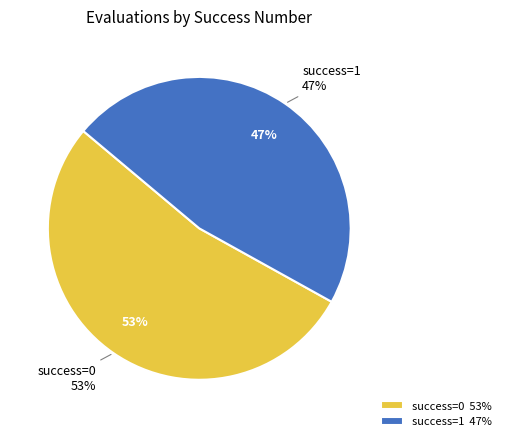

Is 31 the majority of the pie?

No